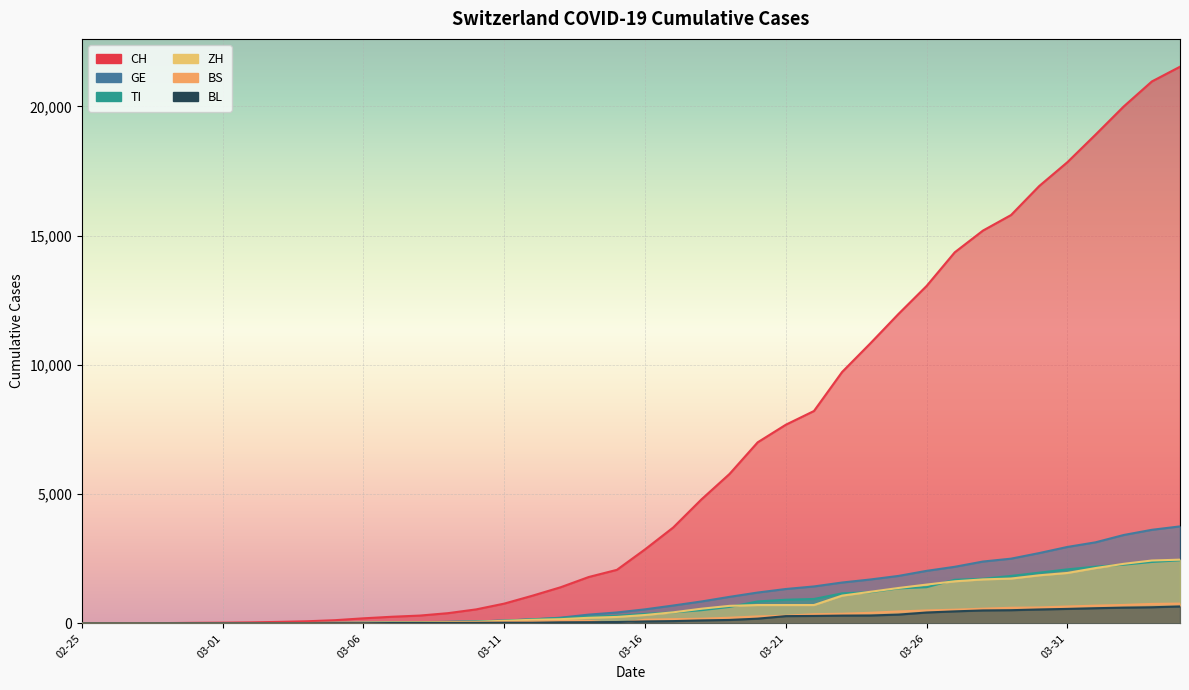

What is the label of the 13th point from the left?

2020-03-08